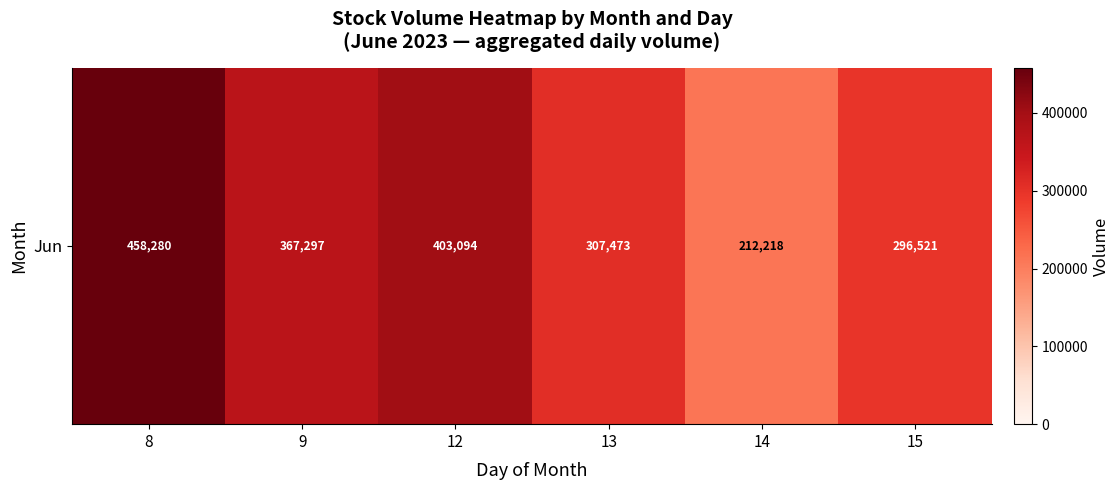

At which label does the data first exceed 367297?

8